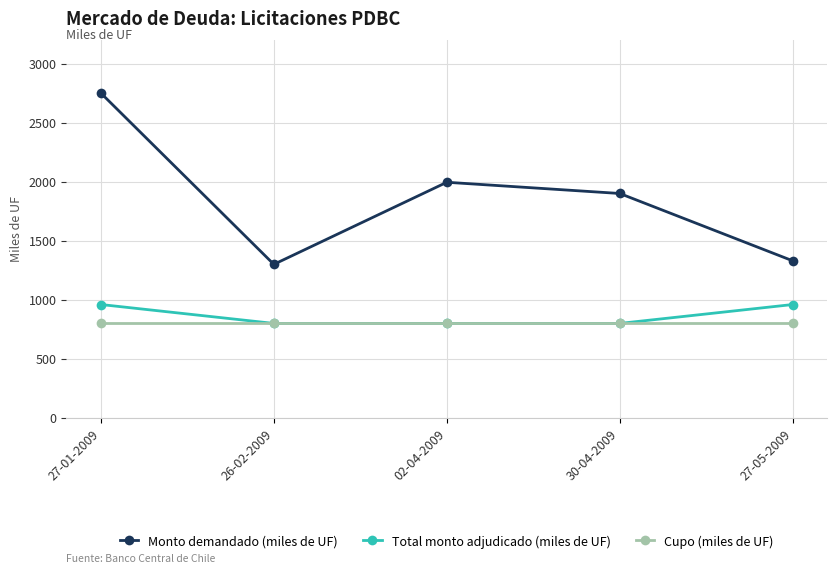

Rank the series by their maximum value, from highest to lowest.

Monto demandado (miles de UF), Total monto adjudicado (miles de UF), Cupo (miles de UF)